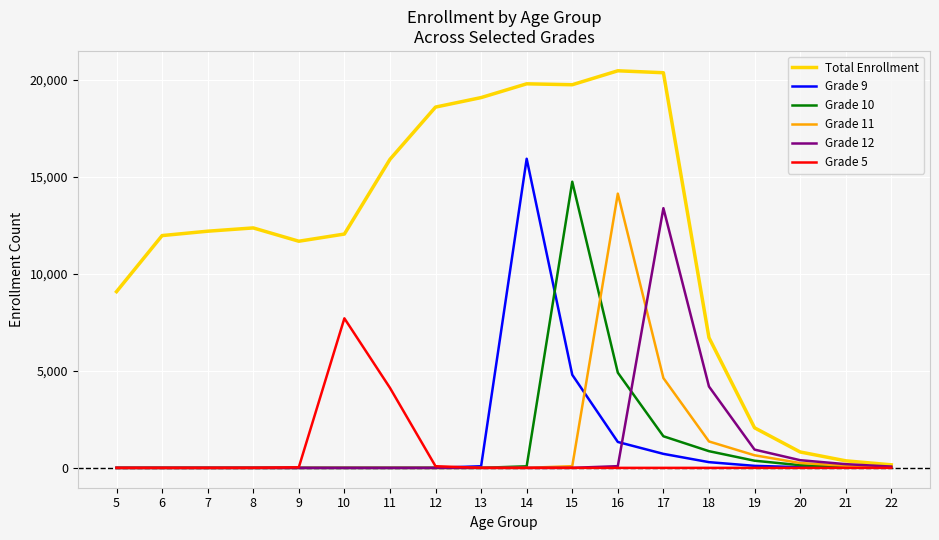

The value of Grade 10 at 6 is 6179. True or false?

False